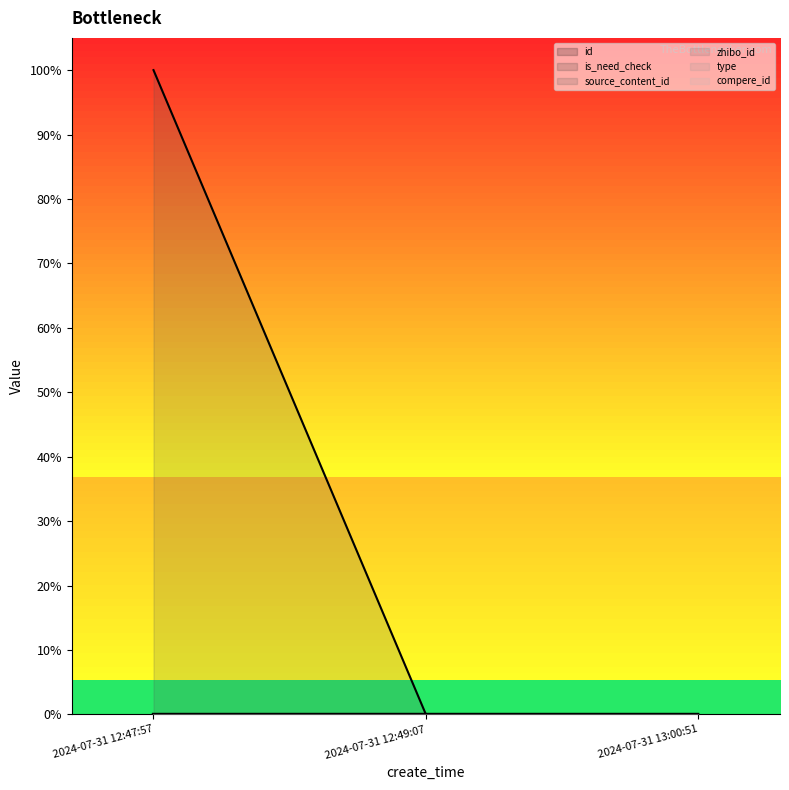

Which category has the lowest value across all series?

2024-07-31 12:47:57